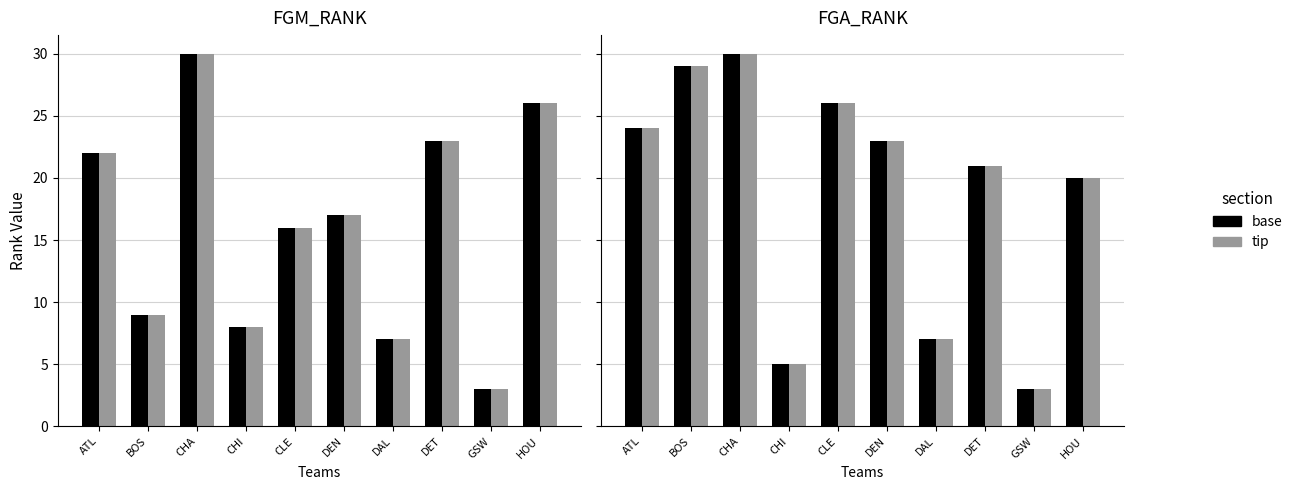

What is the greatest value displayed?

30